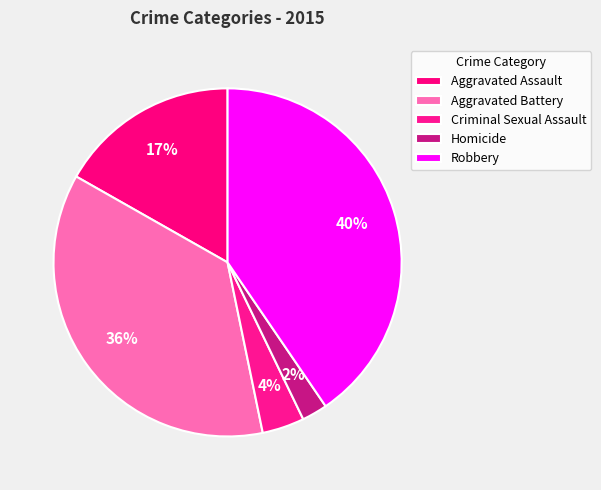

True or false: Aggravated Battery accounts for 36% of the total.

True